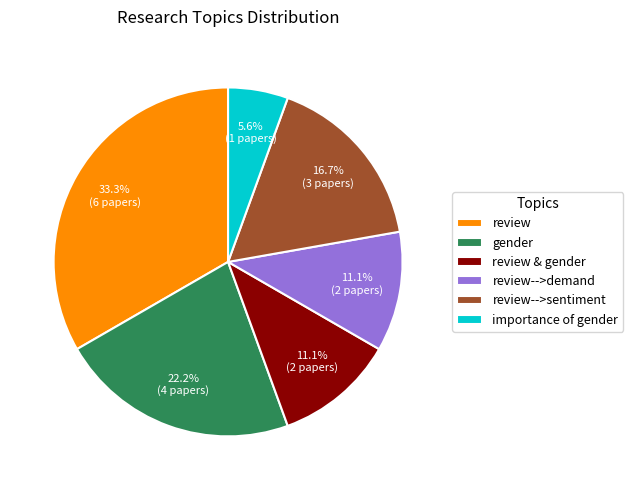

Is importance of gender the majority of the pie?

No